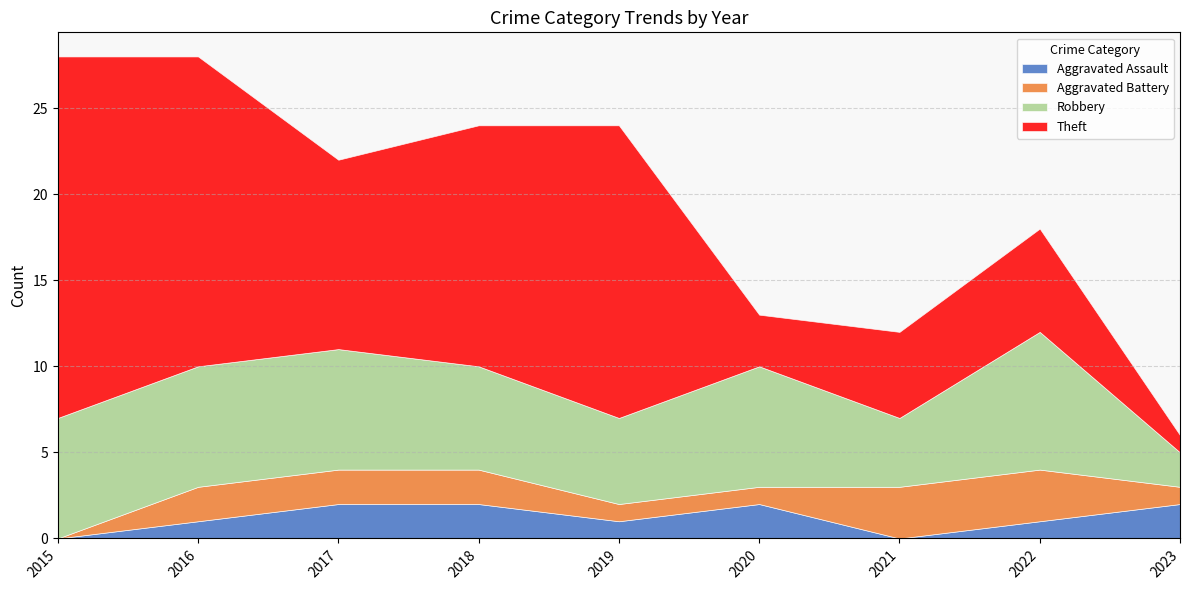

True or false: Aggravated Assault and Robbery cross at least once.

False